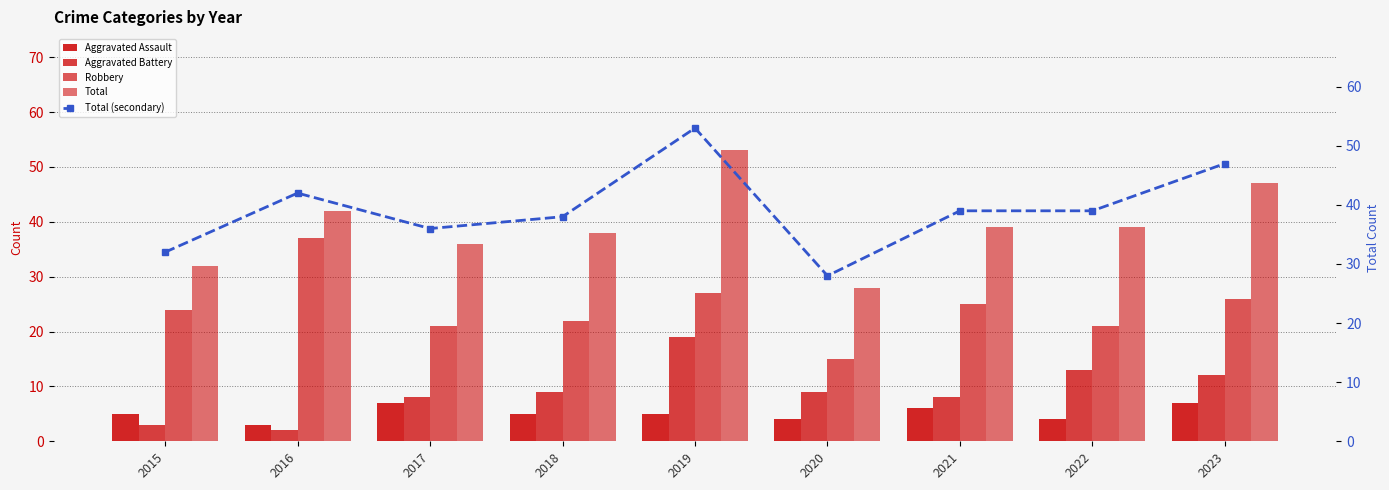

What is the difference between the highest and lowest values at 2021?

33